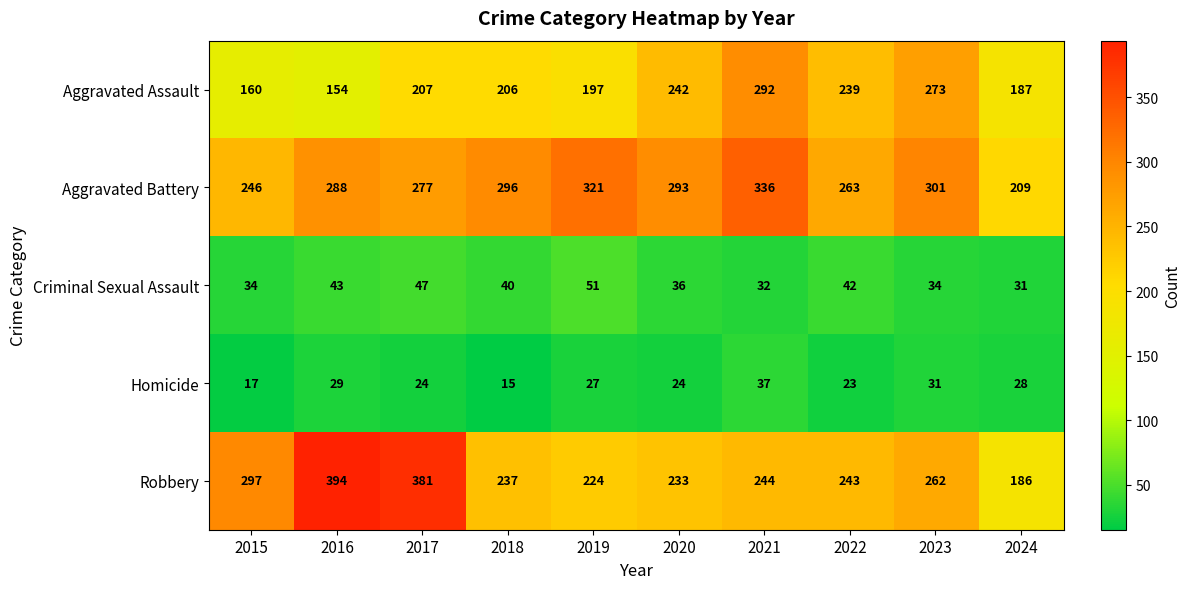

Which series has the largest total across all categories?

Aggravated Battery